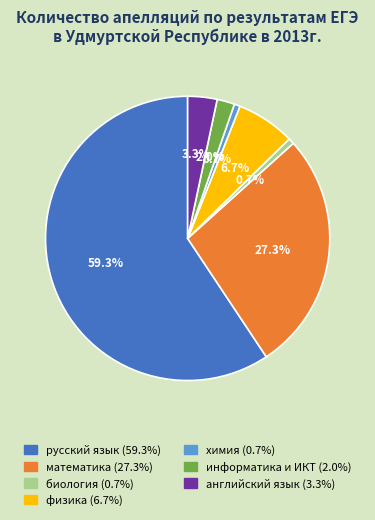

Is there a majority slice in this chart?

Yes